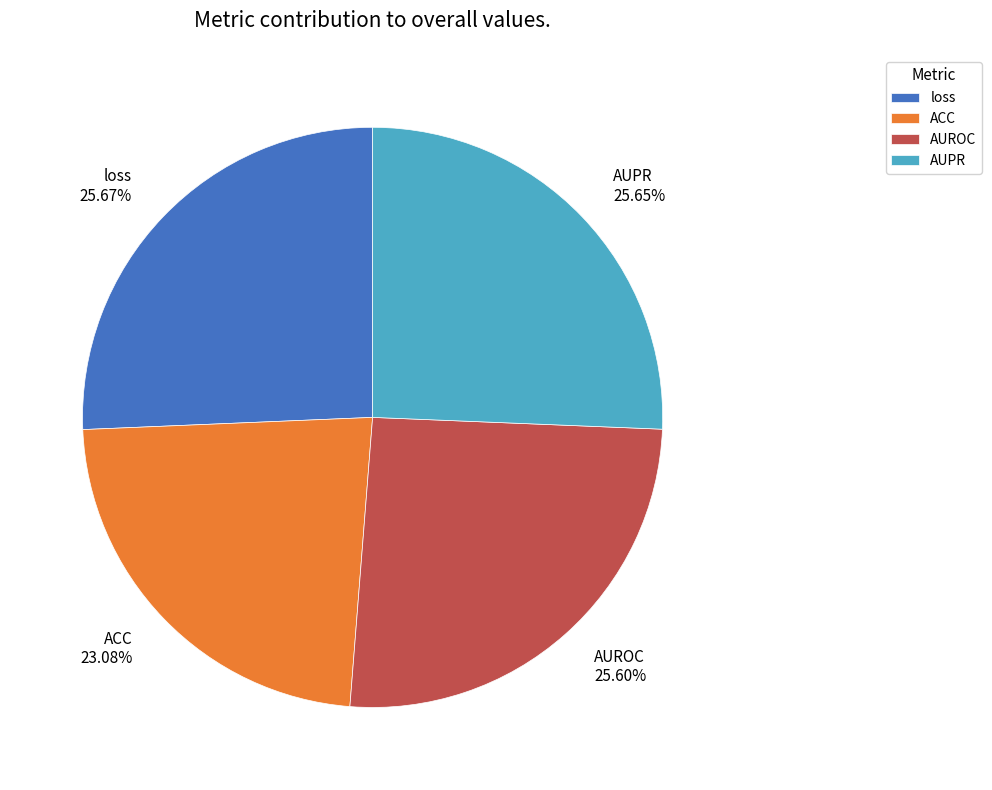

Which category has the smallest portion of the pie?

ACC